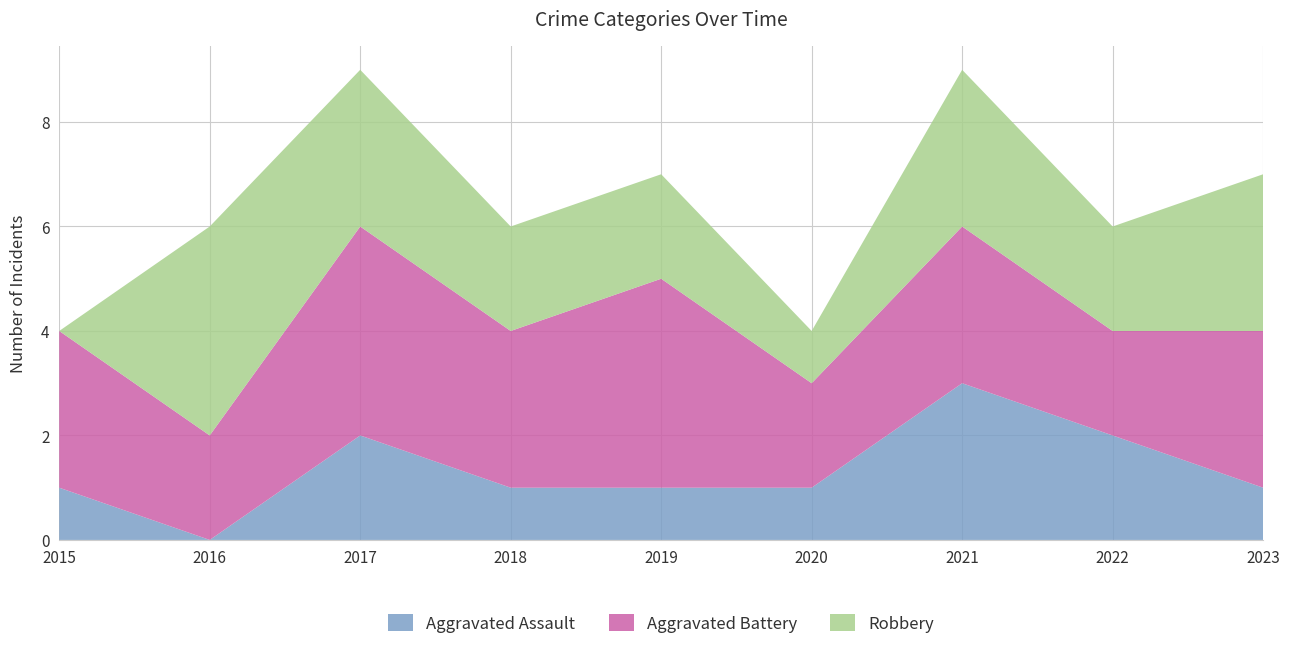

Reading left to right, what are all the values shown in this chart?

Aggravated Assault: 2015=1	2016=0	2017=2	2018=1	2019=1	2020=1	2021=3	2022=2	2023=1
Aggravated Battery: 2015=3	2016=2	2017=4	2018=3	2019=4	2020=2	2021=3	2022=2	2023=3
Robbery: 2015=0	2016=4	2017=3	2018=2	2019=2	2020=1	2021=3	2022=2	2023=3